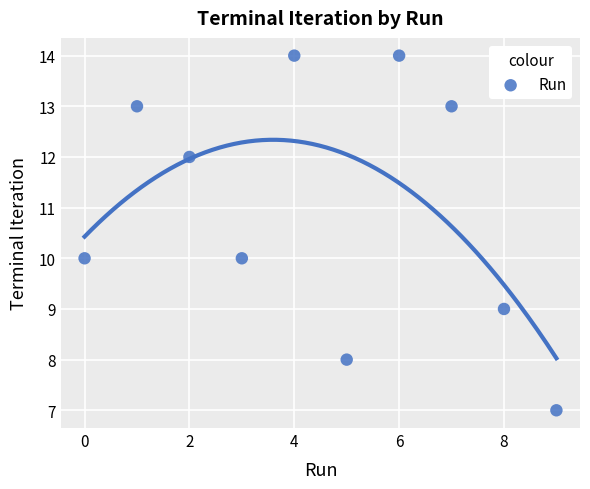

What is the range of Y values (max minus min)?

7